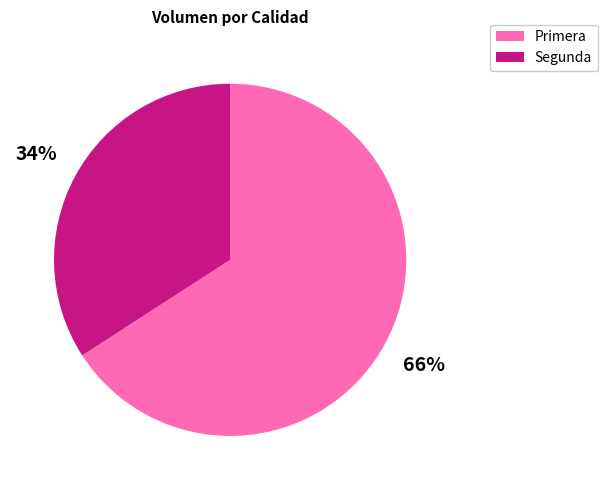

Is there a majority slice in this chart?

Yes